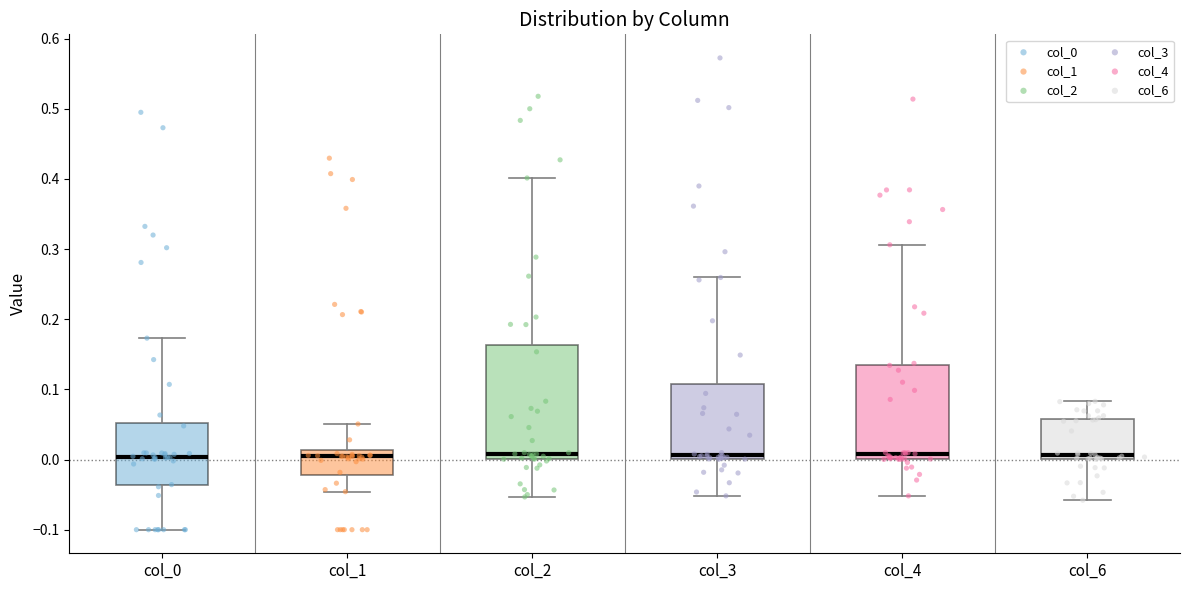

Reading left to right, transcribe this box plot: for each box, give where its median line is, the range the box spans, and where its two whiskers end, as read against the y-axis. The values are not printed on the chart, so give them approximately, as read against the axis.

col_0: median 0.00, box -0.04 to 0.05, whiskers -0.10 to 0.17
col_1: median 0.00, box -0.02 to 0.01, whiskers -0.05 to 0.05
col_2: median 0.01, box 0.00 to 0.16, whiskers -0.05 to 0.40
col_3: median 0.01, box 0.00 to 0.11, whiskers -0.05 to 0.26
col_4: median 0.01, box 0.00 to 0.13, whiskers -0.05 to 0.31
col_6: median 0.01, box 0.00 to 0.06, whiskers -0.06 to 0.08